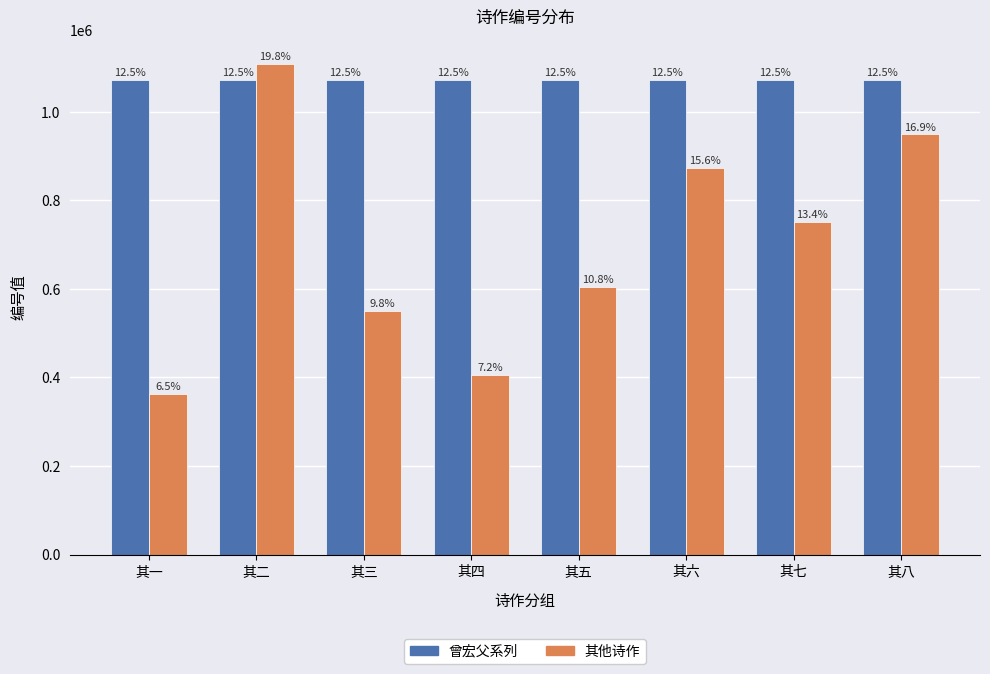

Does the chart contain any negative values?

No